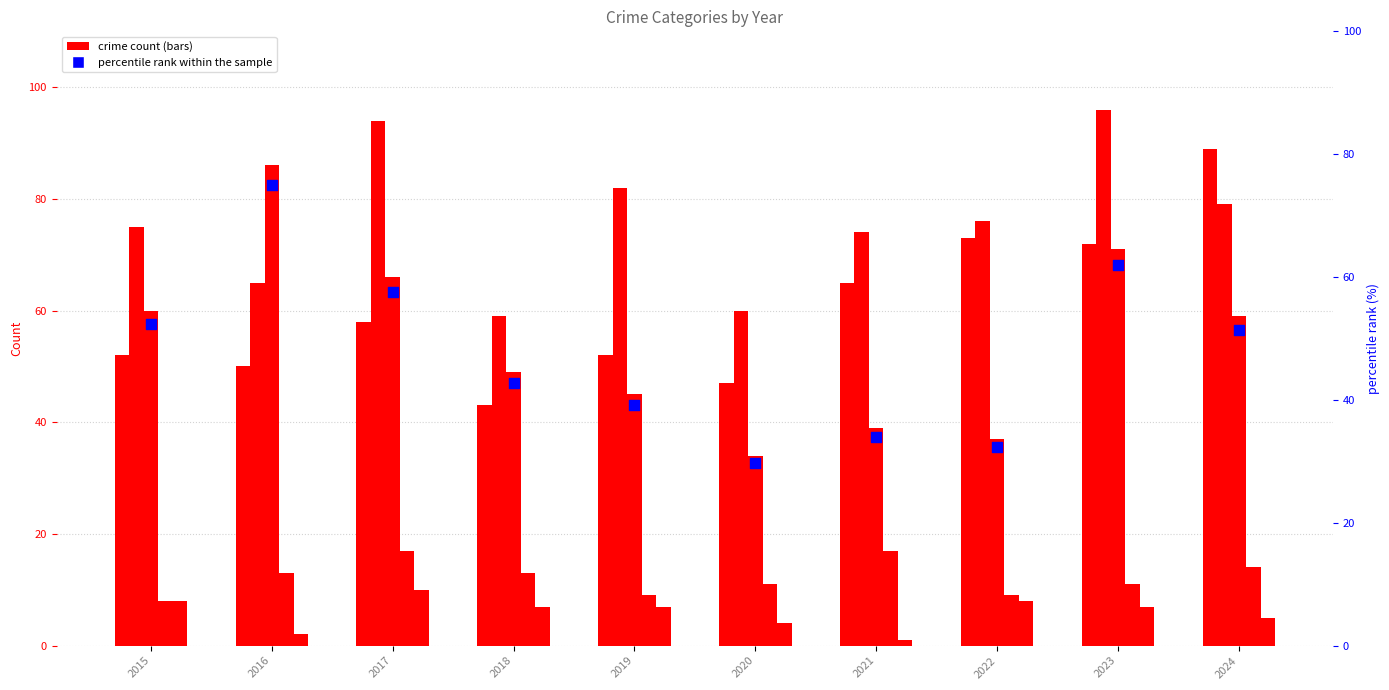

What is the total value across all series at 2019?

91.2